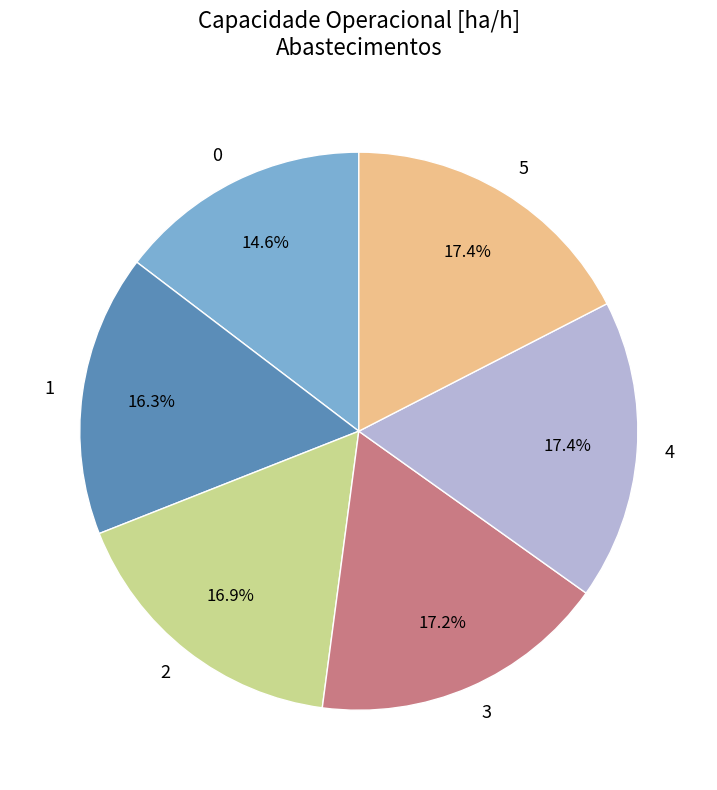

To the nearest percent, what is the combined percentage of 4 and 0?

32%